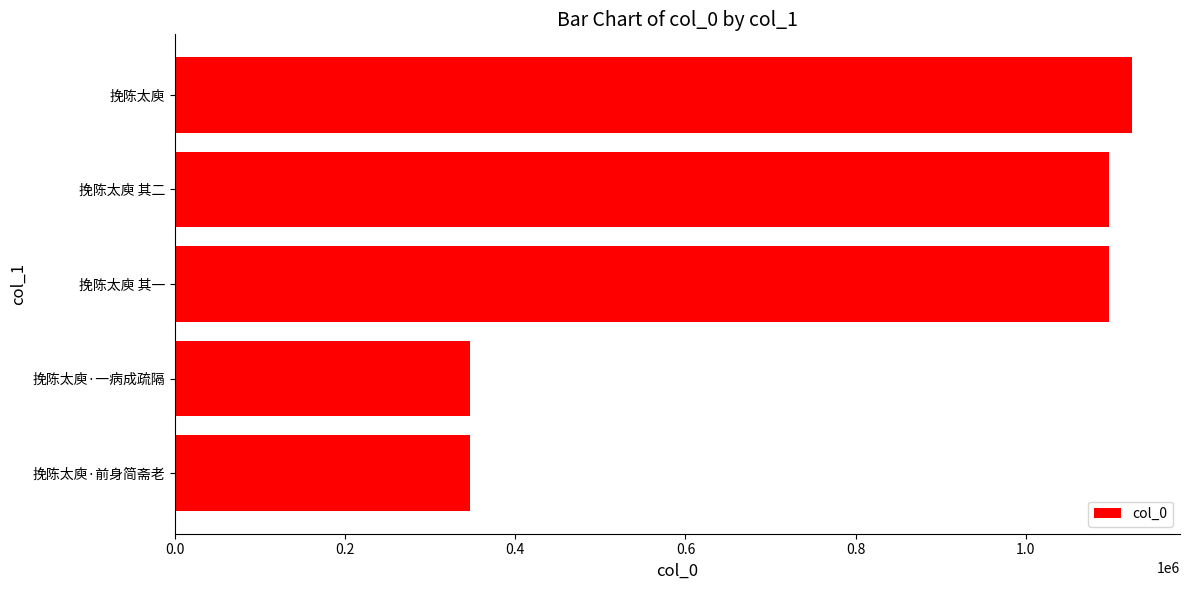

What is the change in value from 挽陈太庾·前身简斋老 to 挽陈太庾 其一?

+751195